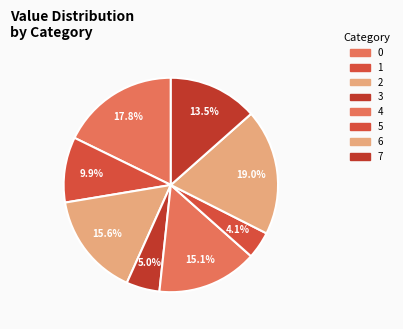

How many slices are in this pie chart?

8